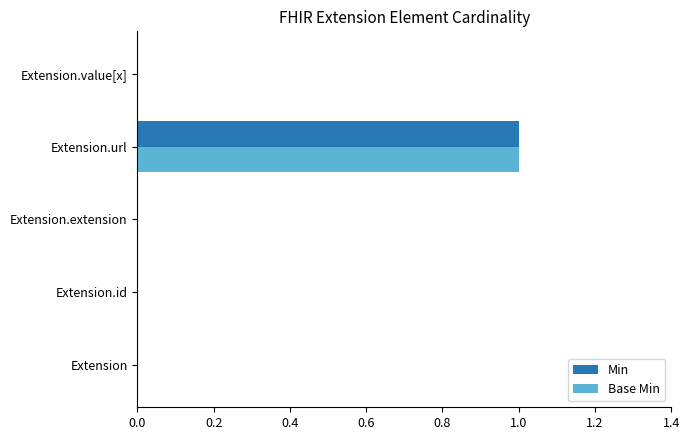

Count the number of categories in the chart.

5